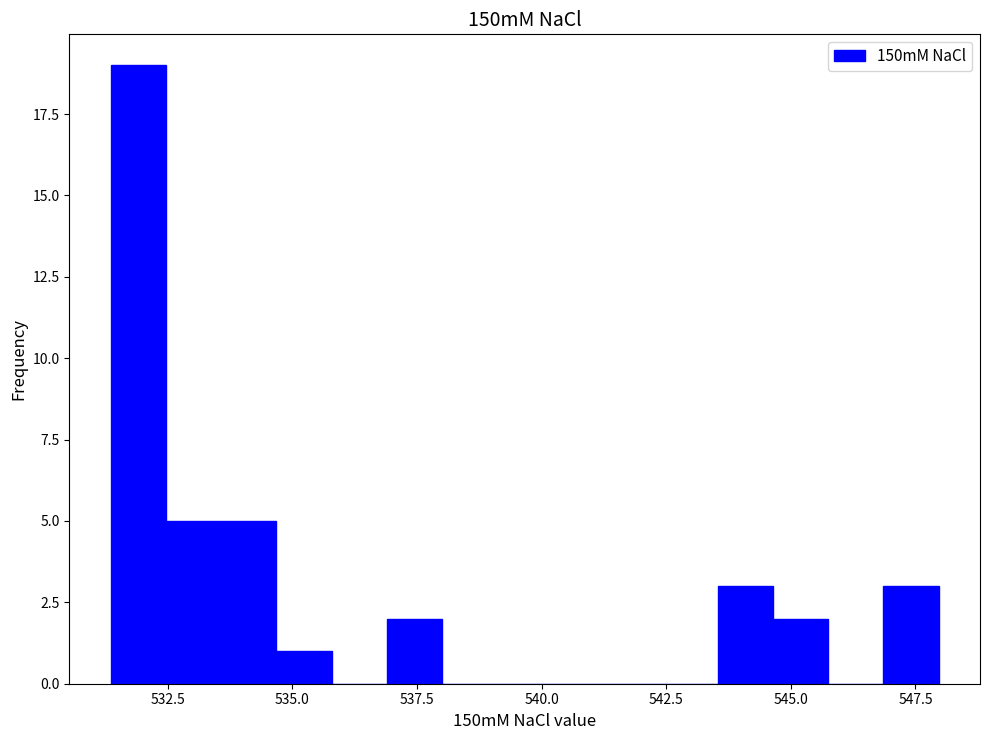

Read against the x-axis, roughly where is the centre of the tallest bar?

532.0